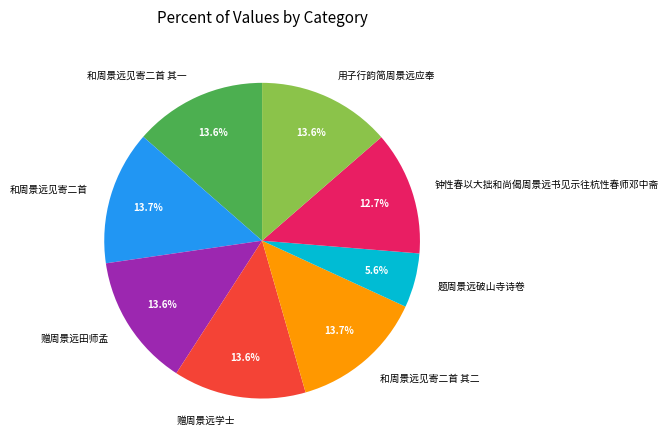

What is the total percentage of 和周景远见寄二首 and 题周景远破山寺诗卷?

19.3%